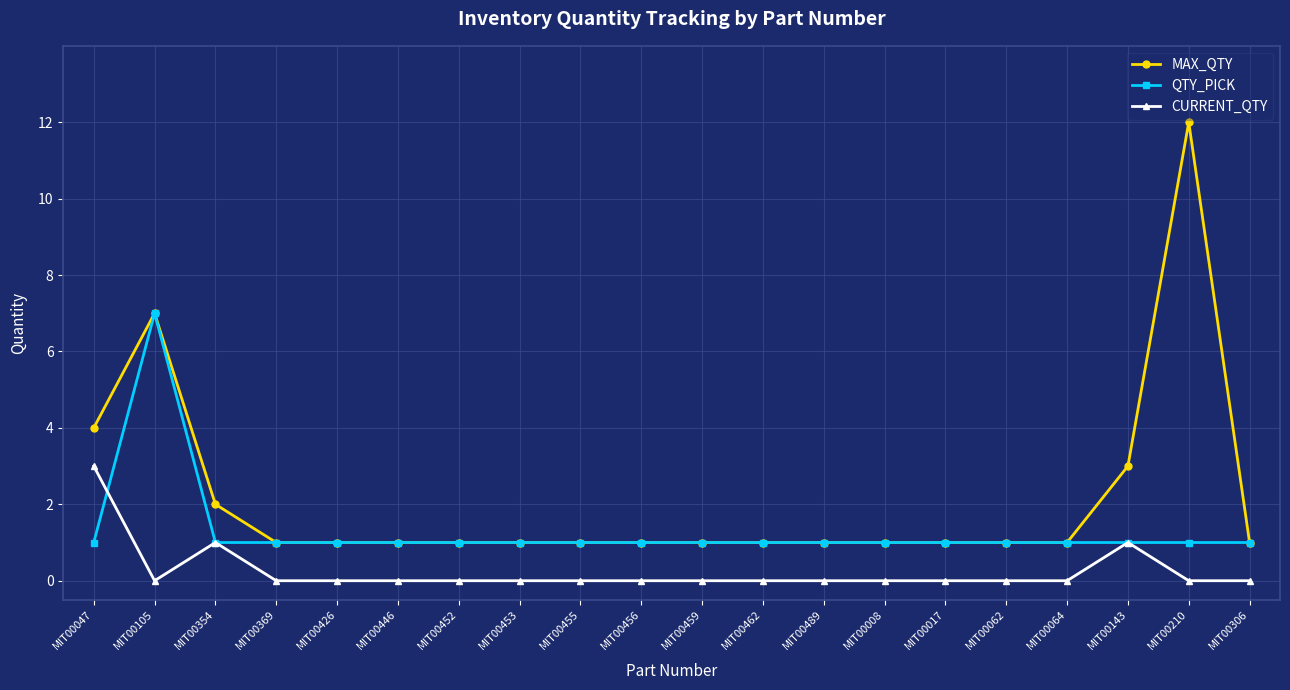

Is it true that CURRENT_QTY equals 1 at MIT00210?

False